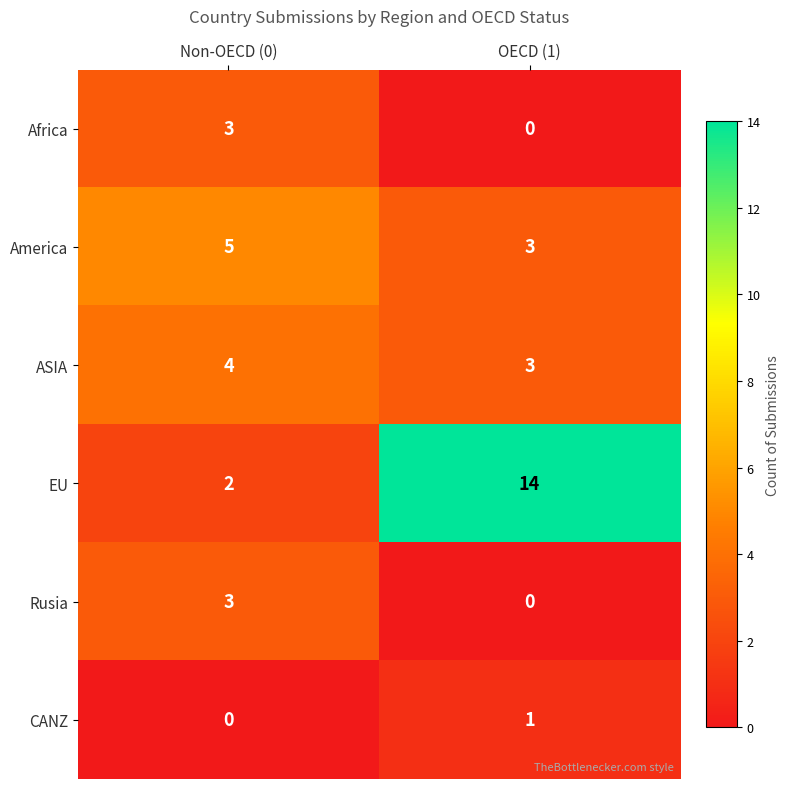

At which category does the chart reach its peak across all series?

OECD (1)